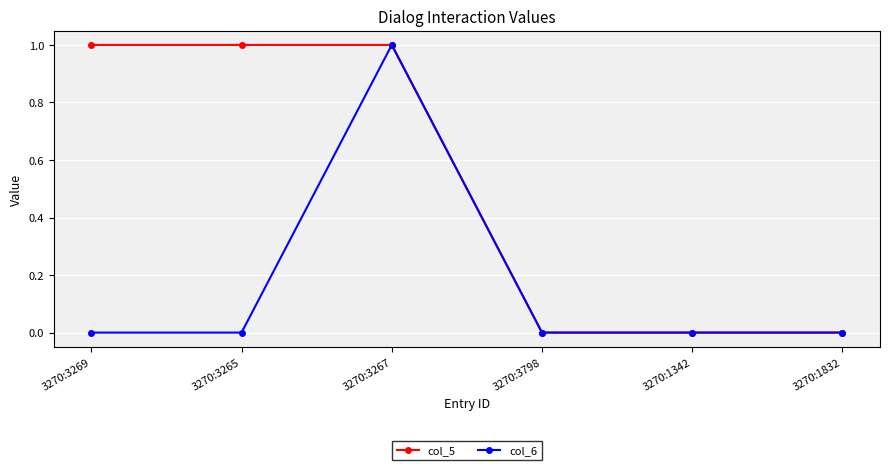

List the series in order of their overall mean, lowest first.

col_6, col_5